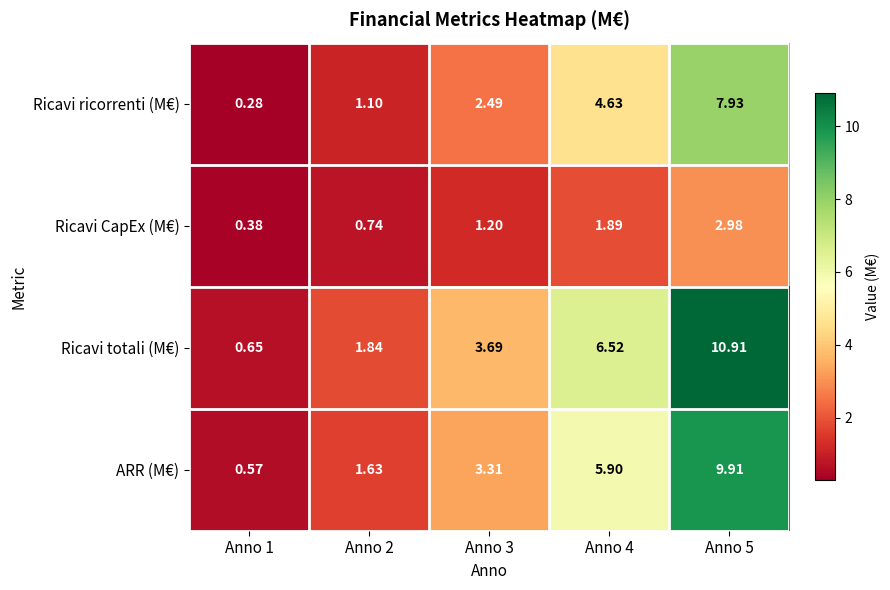

What is the difference between the highest and lowest values at Anno 3?

2.5